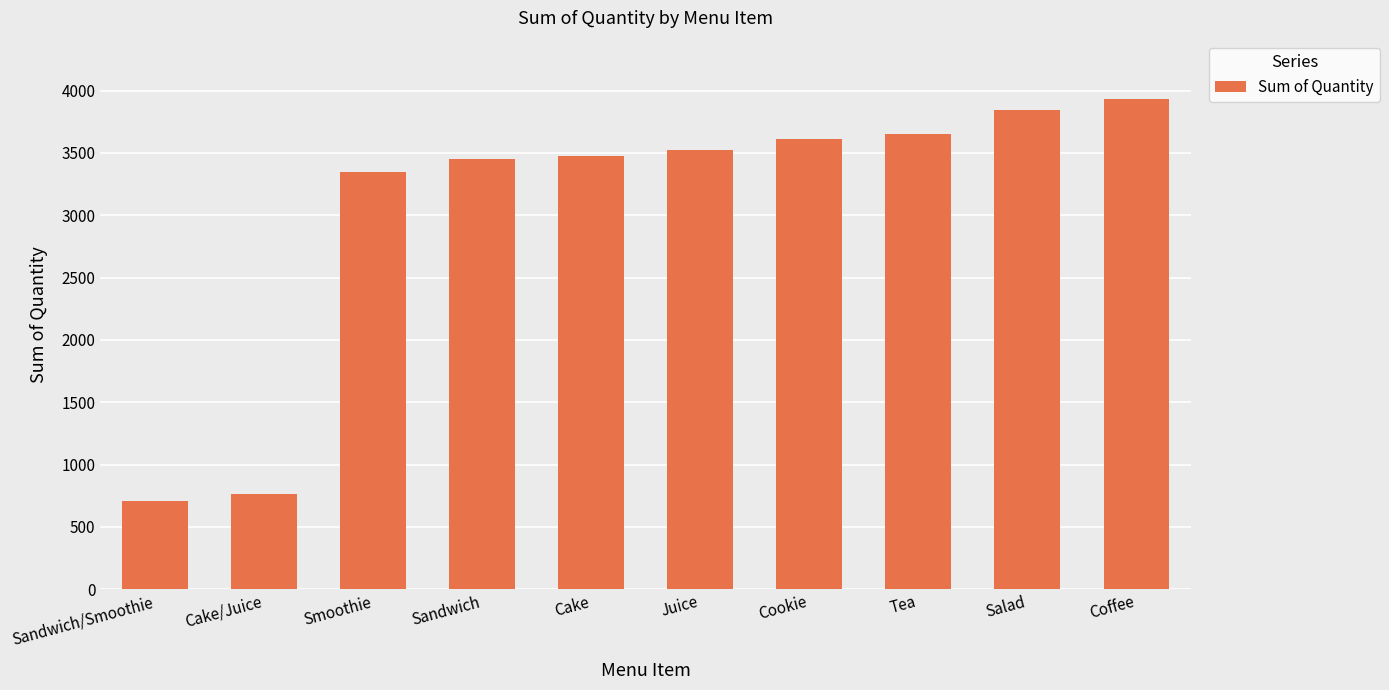

What is the average value?

3029